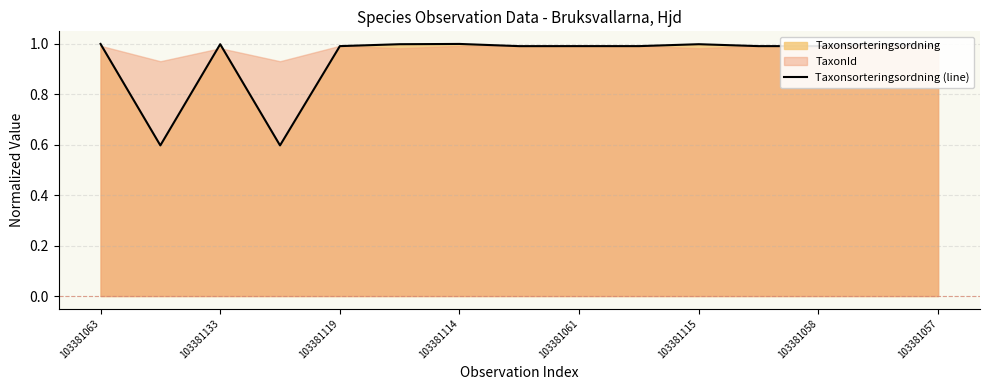

The Taxonsorteringsordning (line) series shows 0.6 at 103381061. True or false?

False